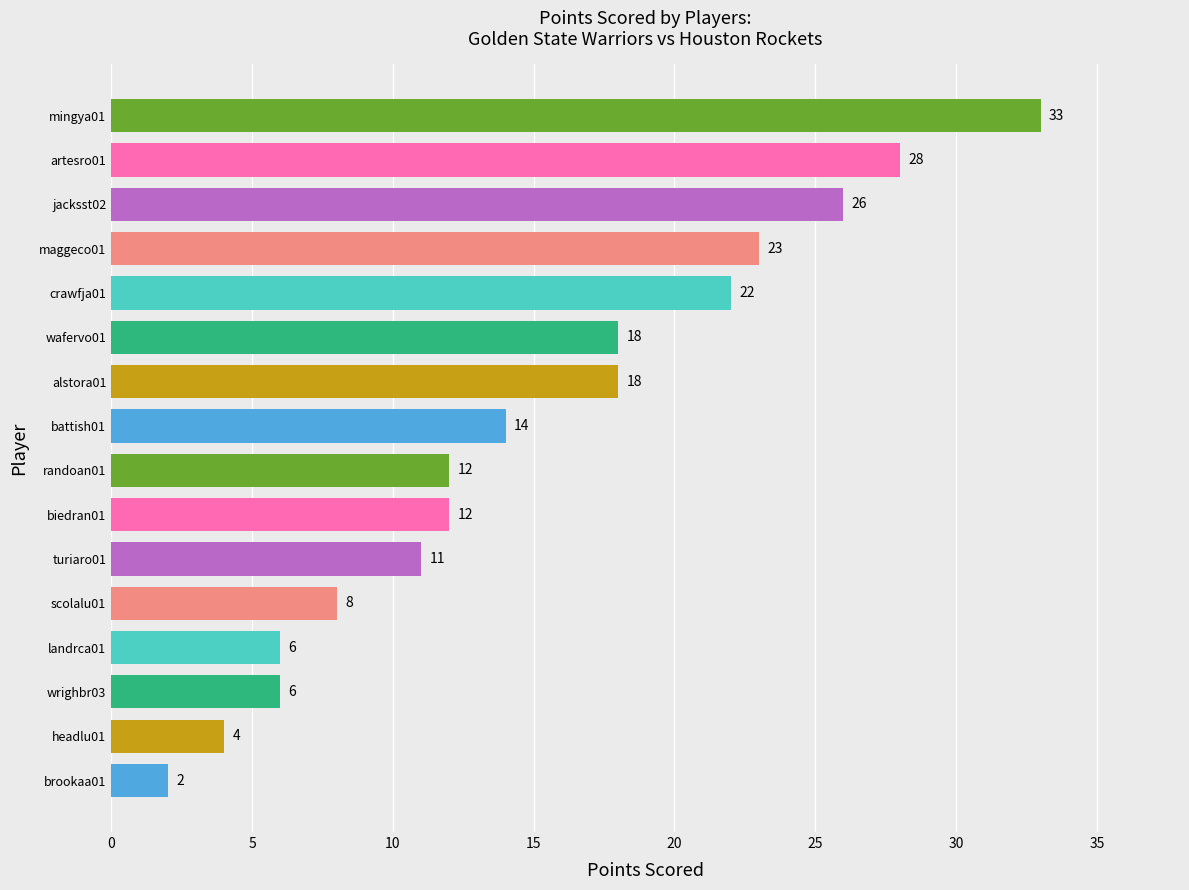

What value does the data have at jacksst02, to the nearest 10?

30